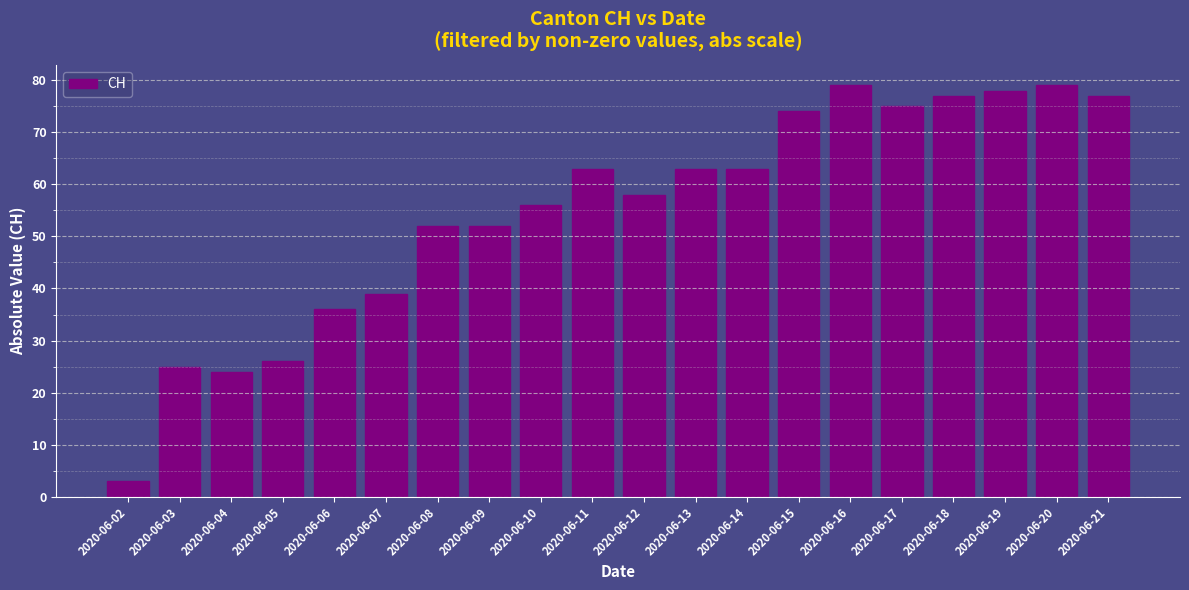

How many categories are shown in the chart?

20